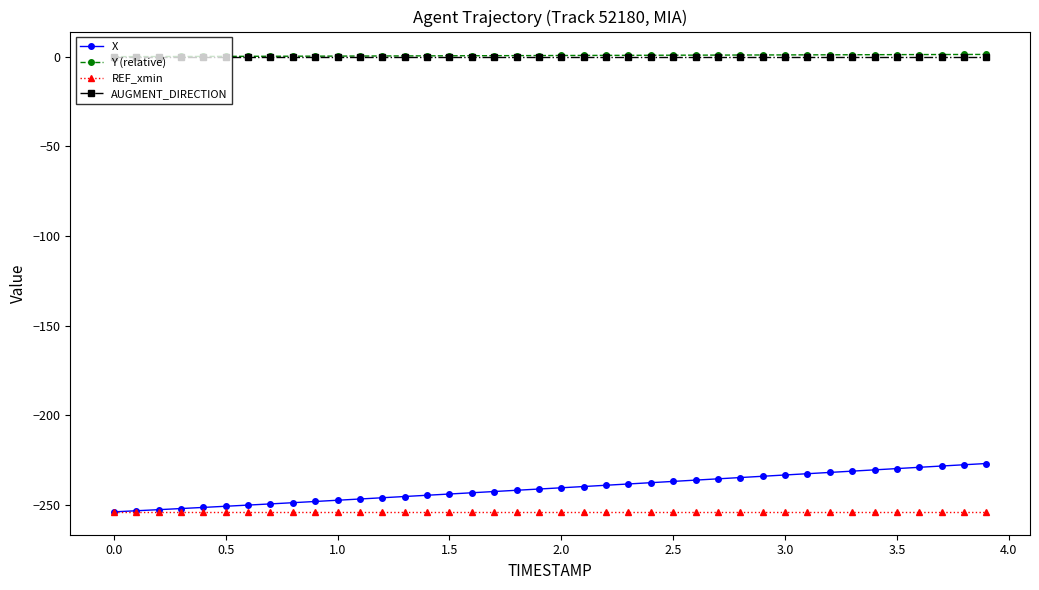

What is the minimum value for REF_xmin?

-253.7